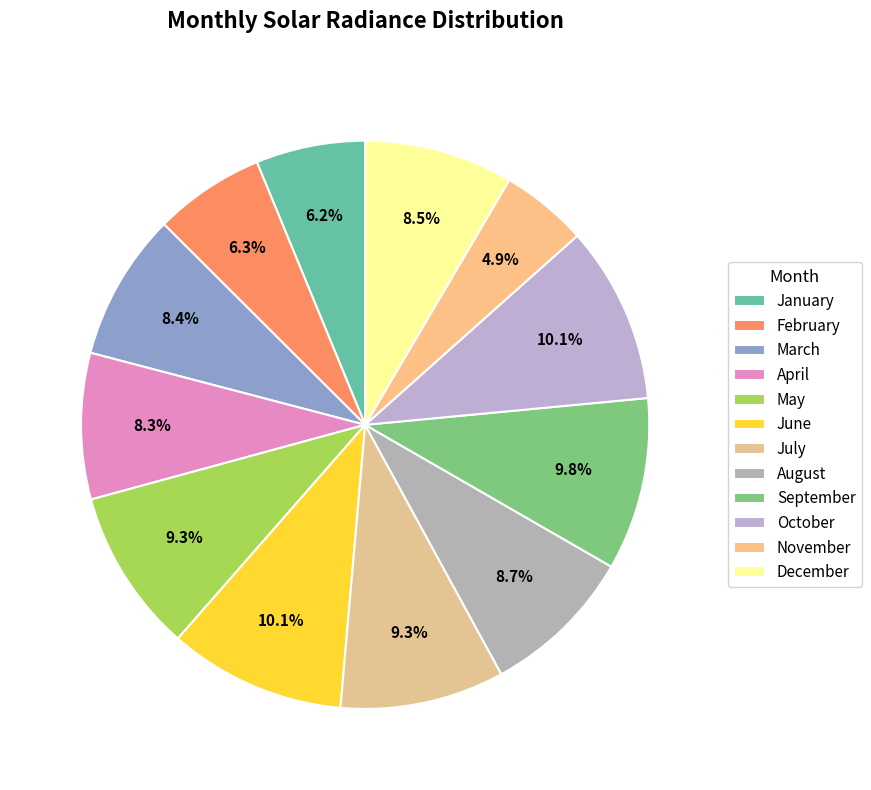

Is it true that December is 8% of the pie?

True